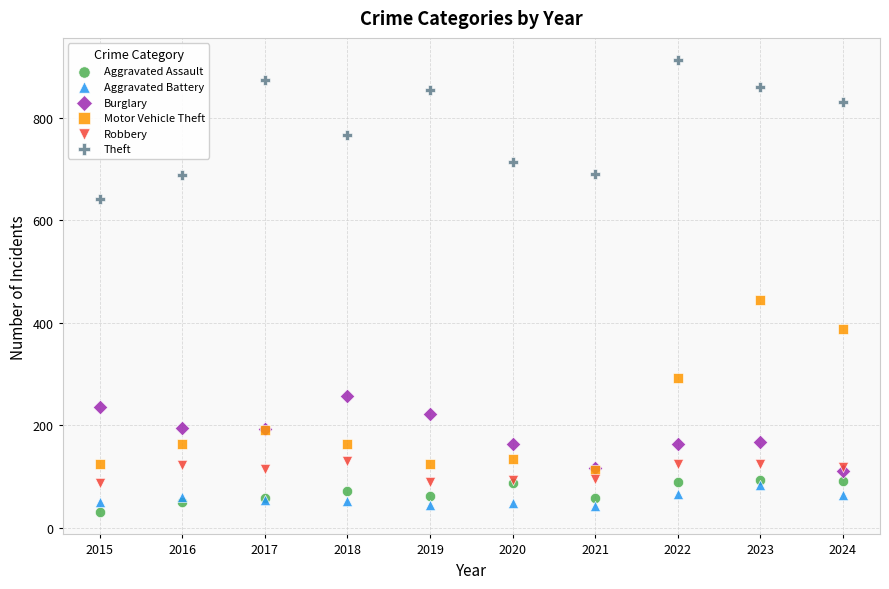

Across all series, what Y value is closest to 471?

444